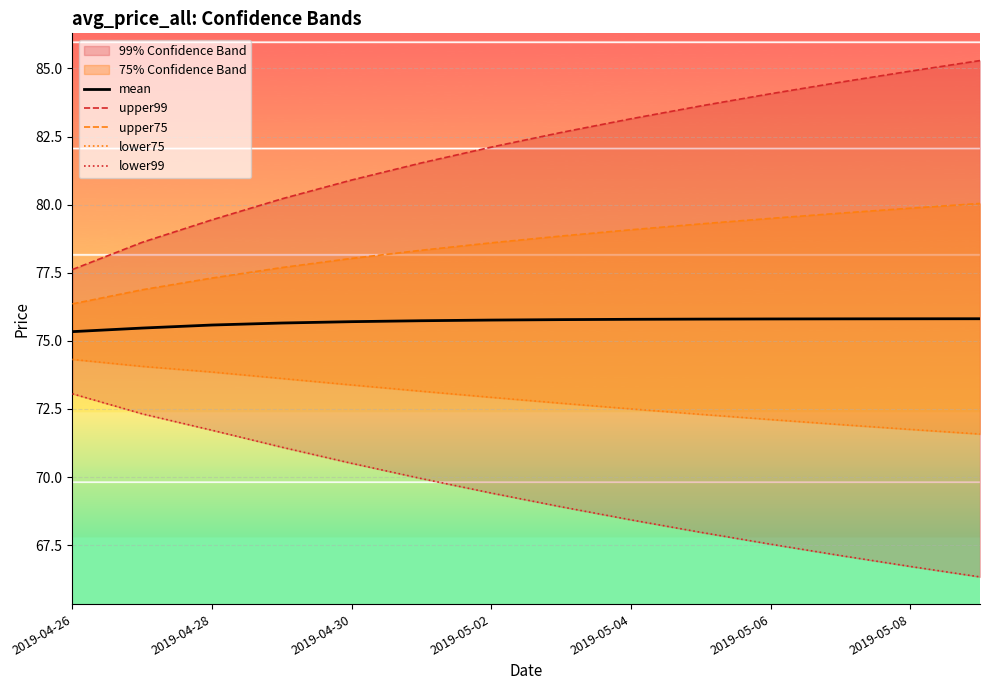

The value of mean at 2019-05-02 is 130.4. True or false?

False